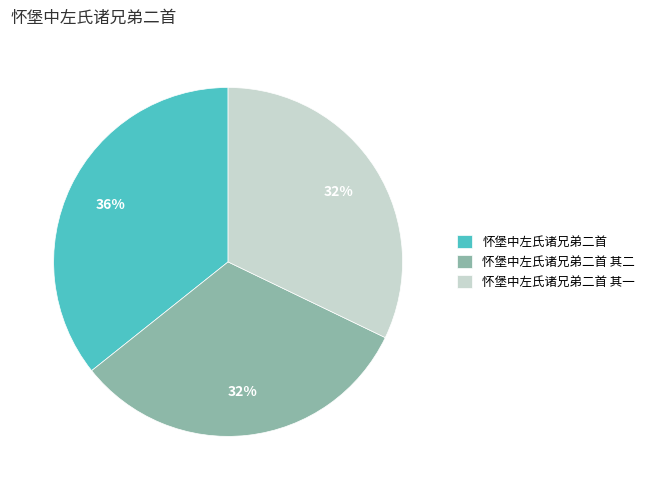

Between 怀堡中左氏诸兄弟二首 其一 and 怀堡中左氏诸兄弟二首, which is larger?

怀堡中左氏诸兄弟二首